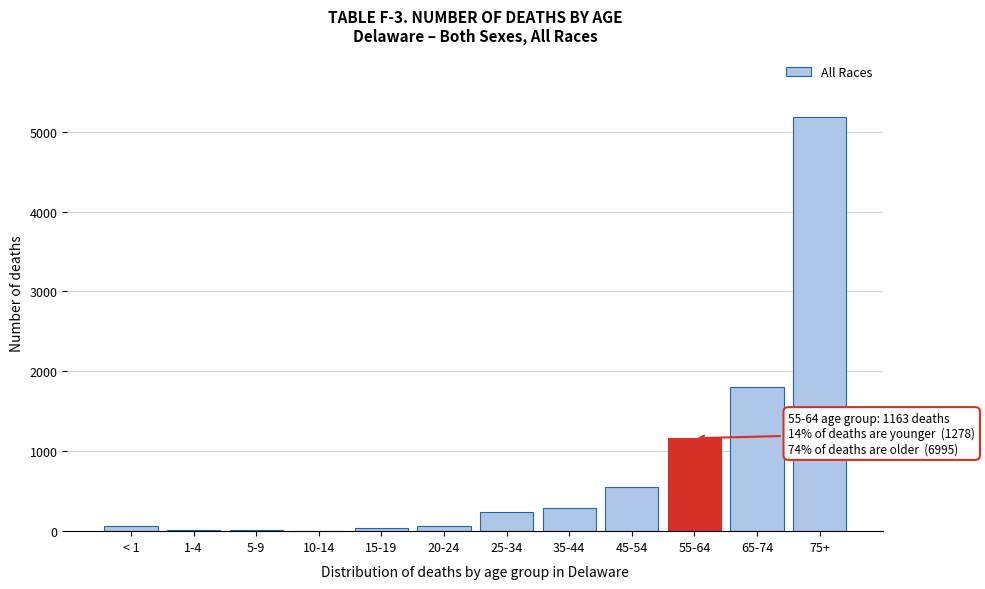

What is the ratio of the value at 75+ to the value at 65-74?

2.9